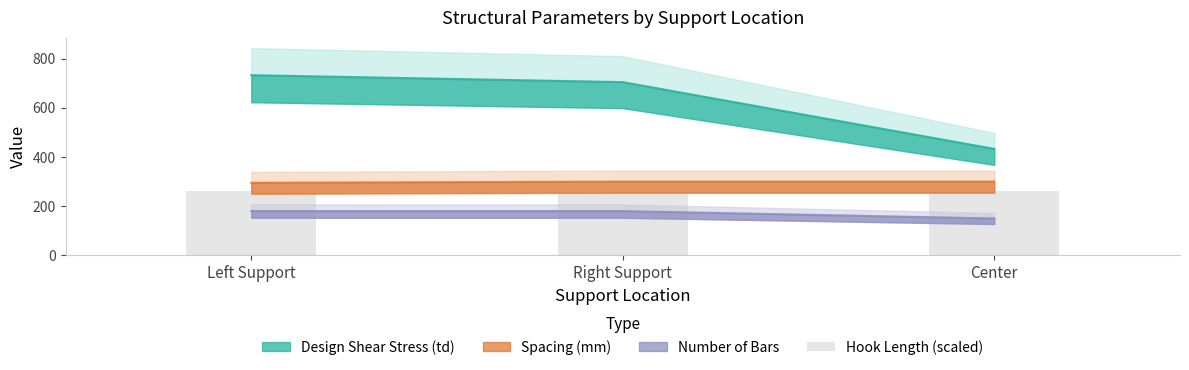

At which label is Spacing (mm) closest to 297?

Left Support